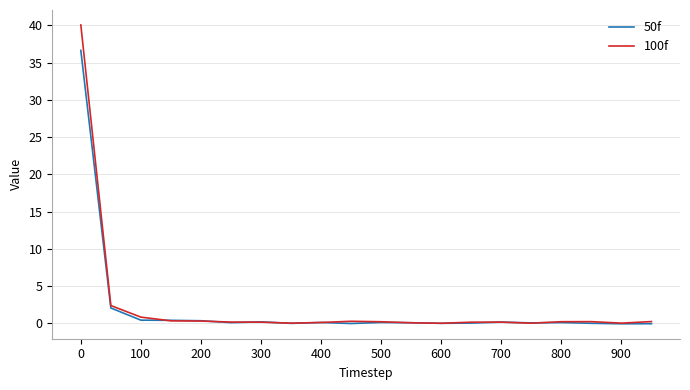

What is the maximum value shown in the chart?

40.0